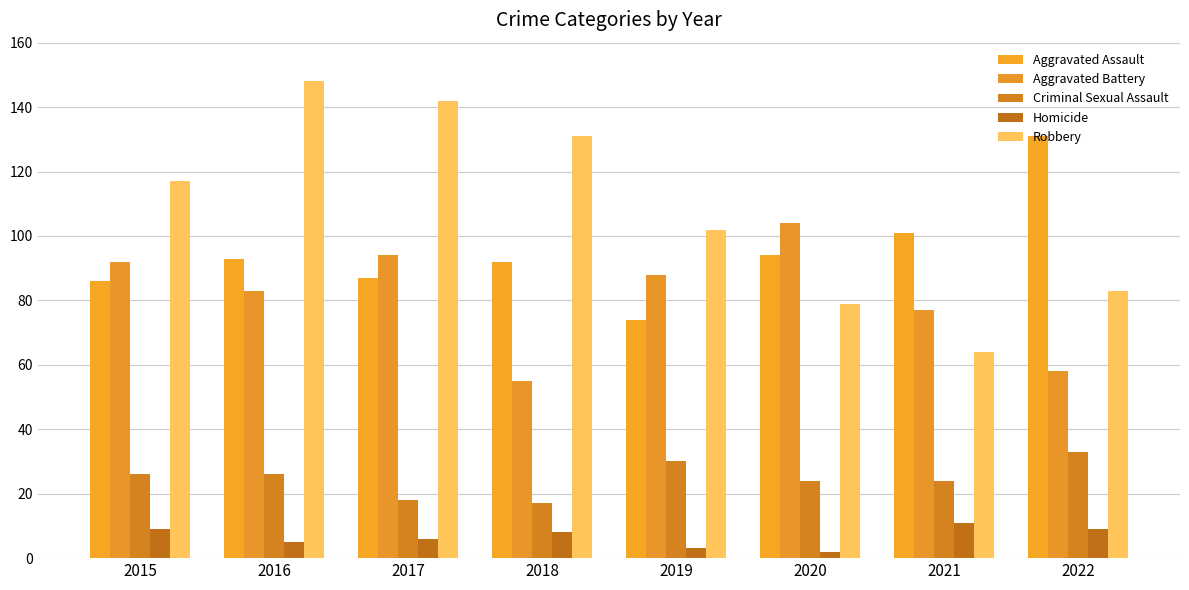

What is the maximum value shown in the chart?

148